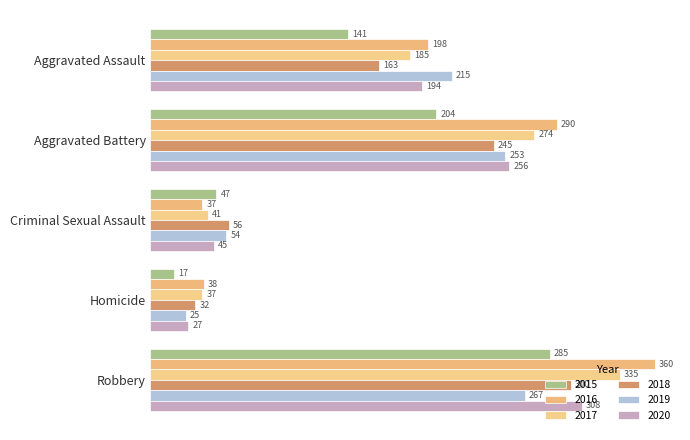

What is the label of the 2nd bar from the left?

Aggravated Battery